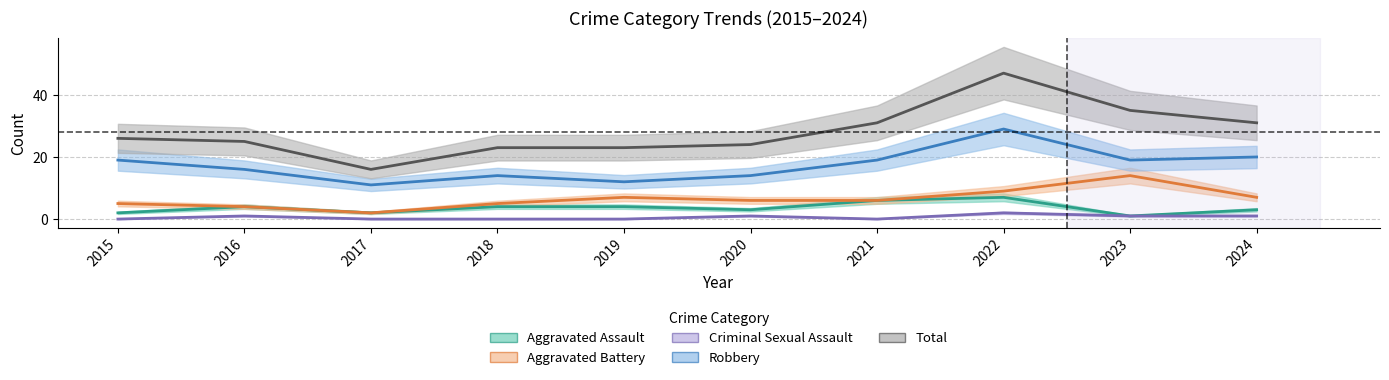

Reading left to right, what are all the values shown in this chart?

Aggravated Assault: 2	4	2	4	4	3	6	7	1	3
Aggravated Battery: 5	4	2	5	7	6	6	9	14	7
Criminal Sexual Assault: 0	1	0	0	0	1	0	2	1	1
Robbery: 19	16	11	14	12	14	19	29	19	20
Total: 26	25	16	23	23	24	31	47	35	31